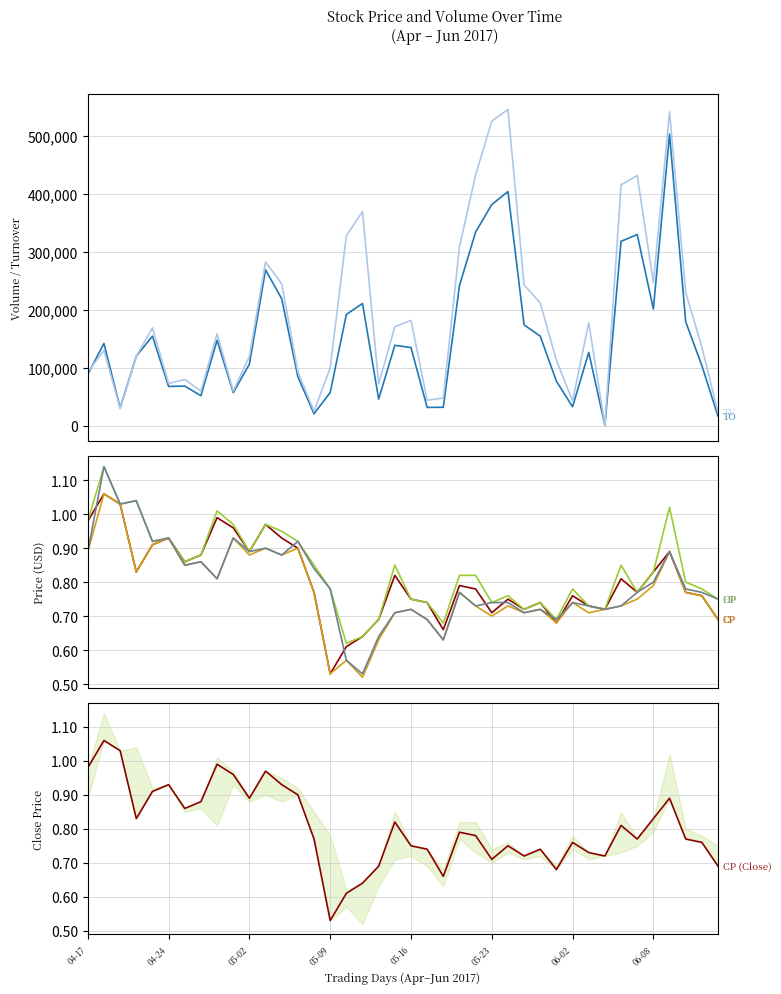

At which category is the sum across all series the highest?

2017-06-09